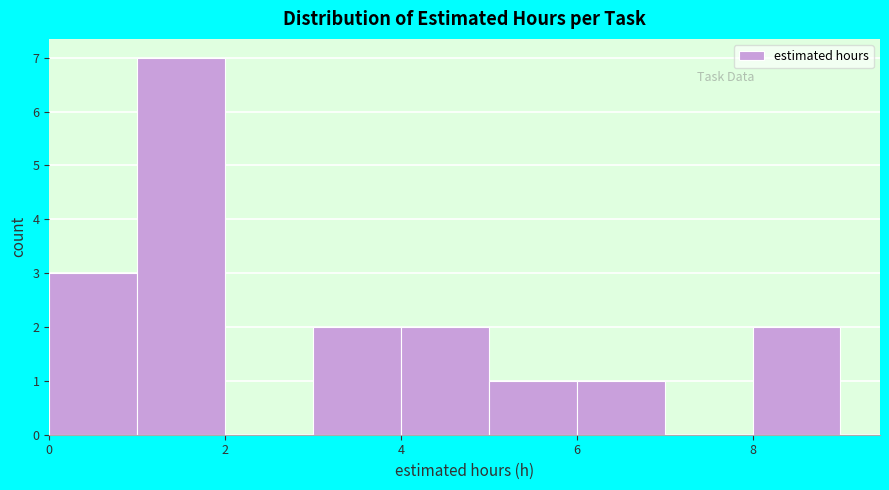

What is the height of the bar covering 1 to 2 on the x-axis? The values are not printed on the chart, so give them approximately, as read against the axis.

7